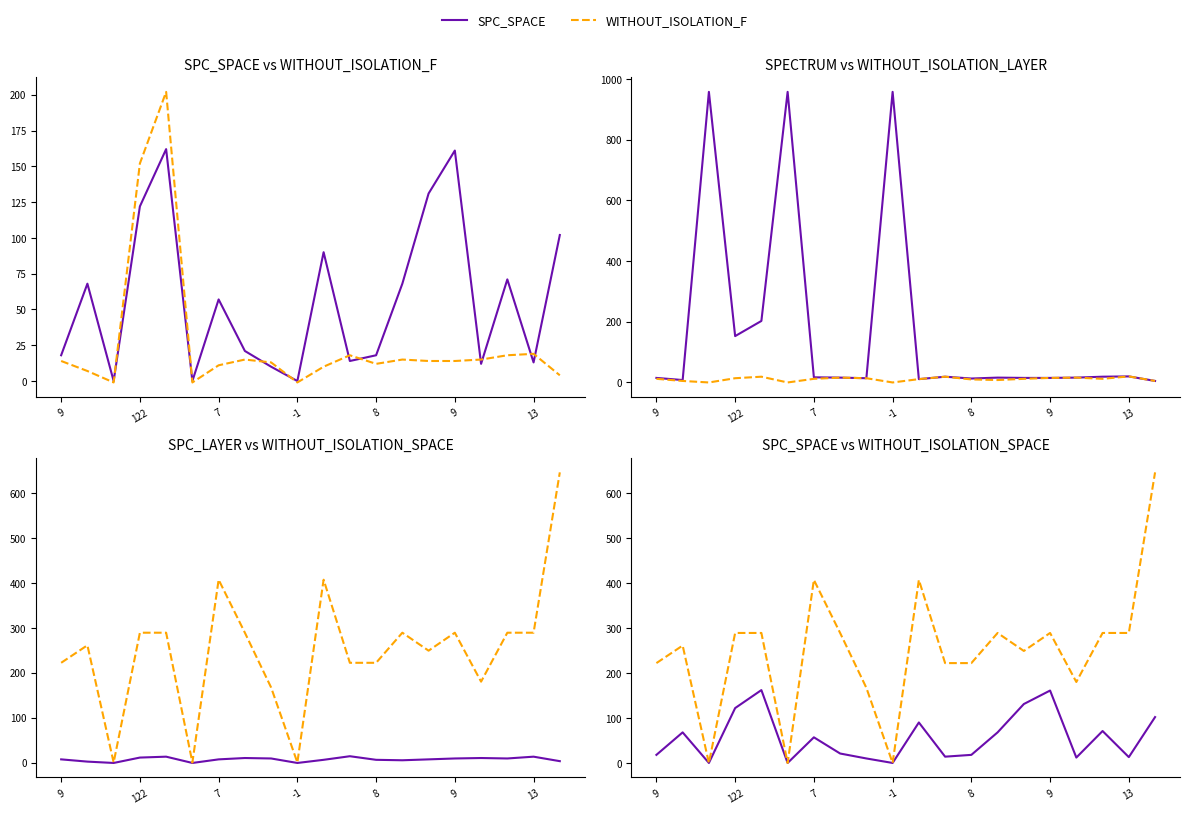

What is the sum of all SPC_LAYER values?

138